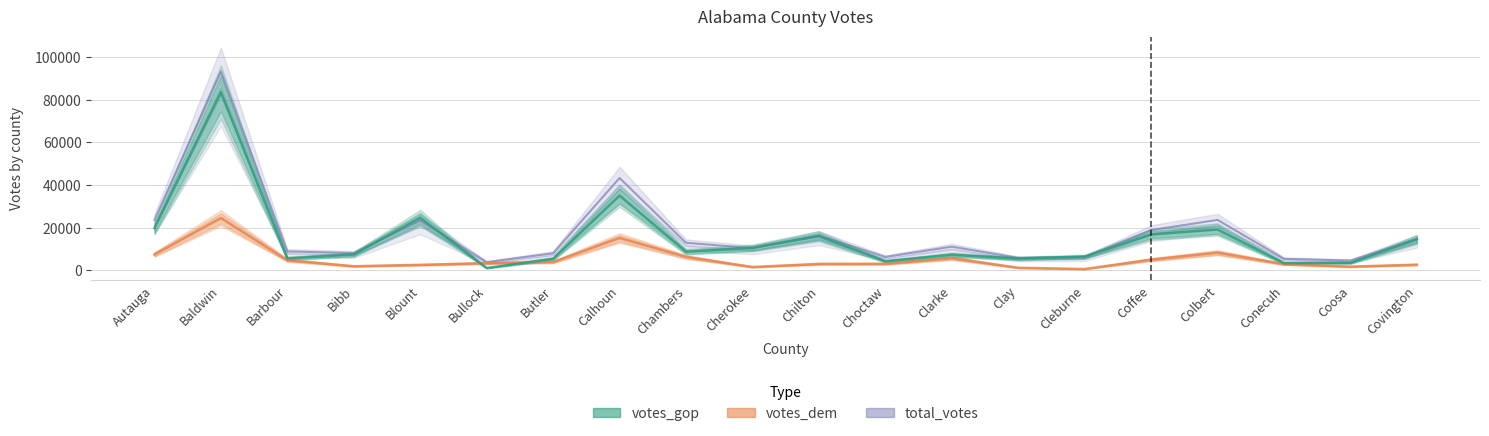

Where is the first local maximum for votes_dem?

Baldwin